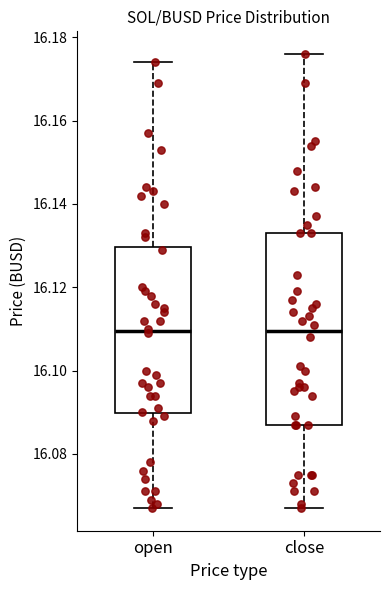

Where is the lower edge of the box for close on the y-axis? The values are not printed on the chart, so give them approximately, as read against the axis.

16.088